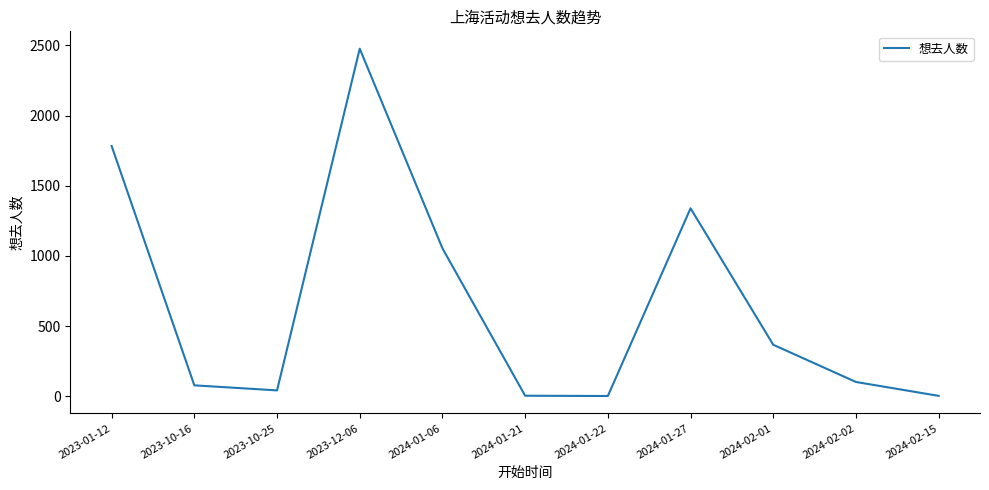

Where does the data first go above 102?

2023-01-12